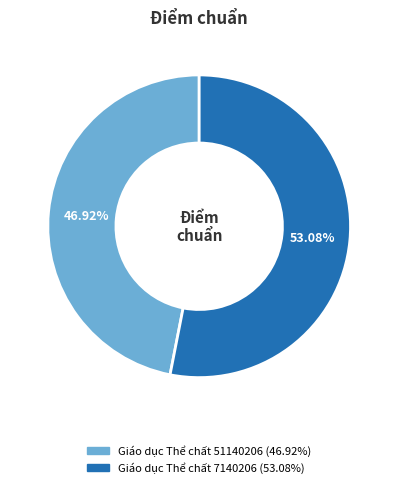

True or false: Giáo dục Thể chất 7140206 accounts for 53% of the total.

True